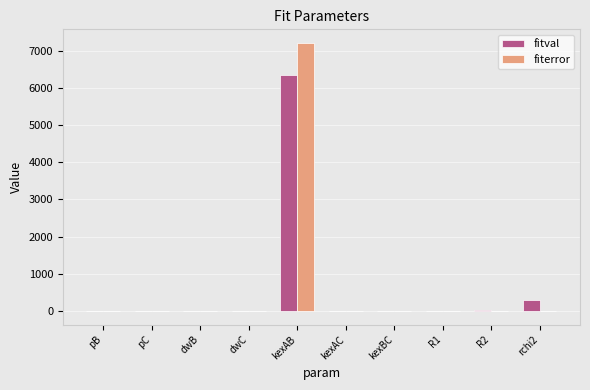

How many categories are shown in the chart?

10